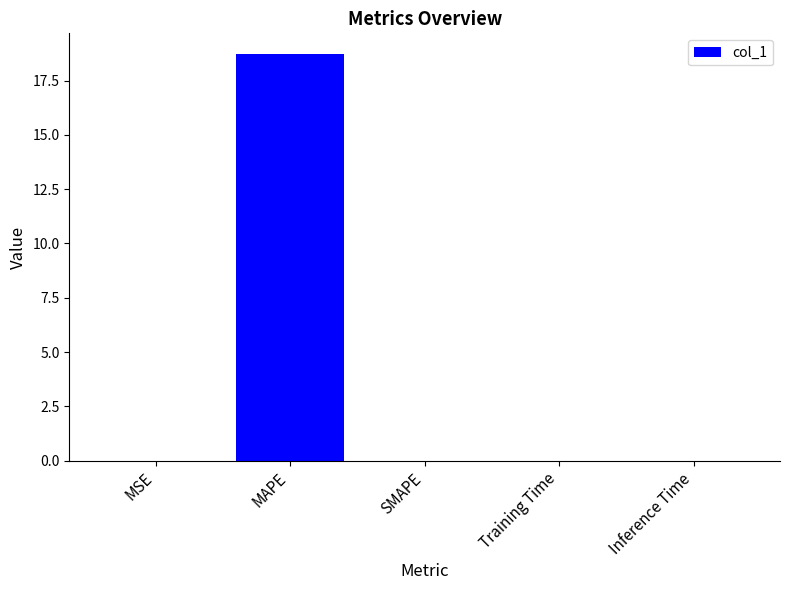

Is it true that the value at MAPE is 18.7?

True